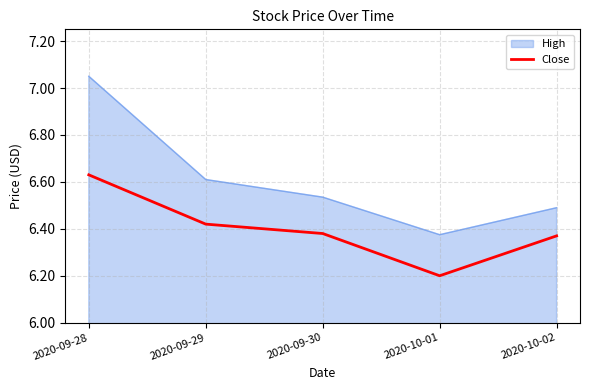

Rank the series by their average value, from highest to lowest.

High, Close